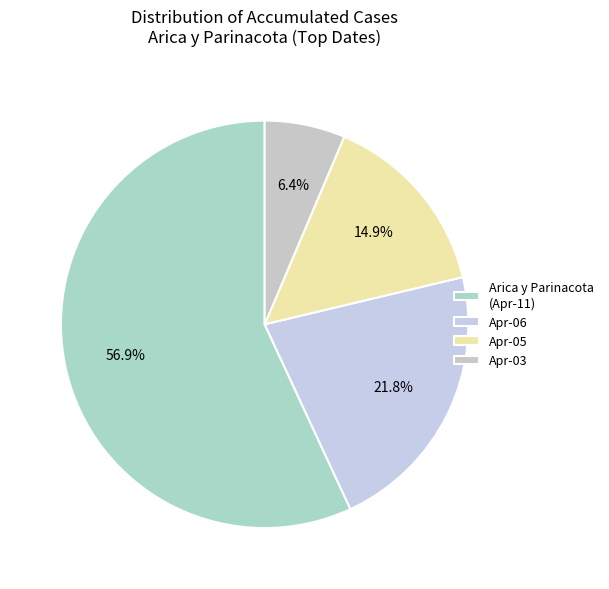

Which slice is the smallest?

Arica y Parinacota (2020-04-03)